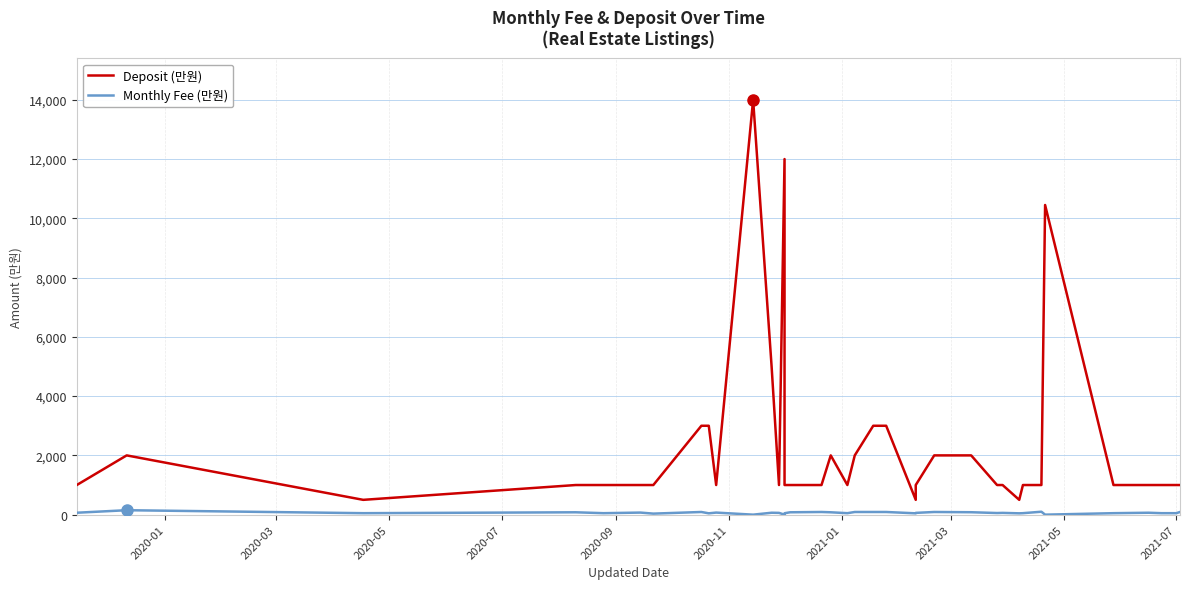

What position from the left is 2020-05?

3